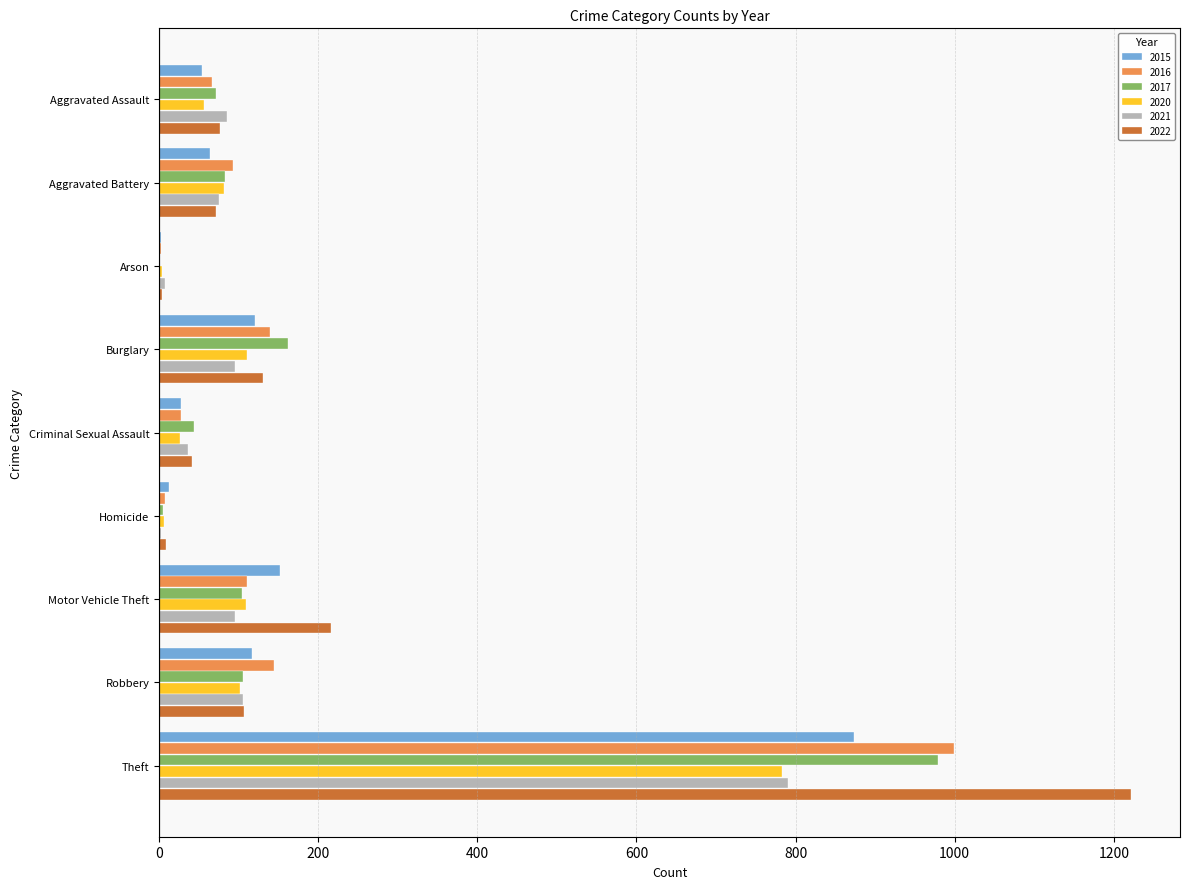

What is the spread (max minus min) of values at Criminal Sexual Assault?

18